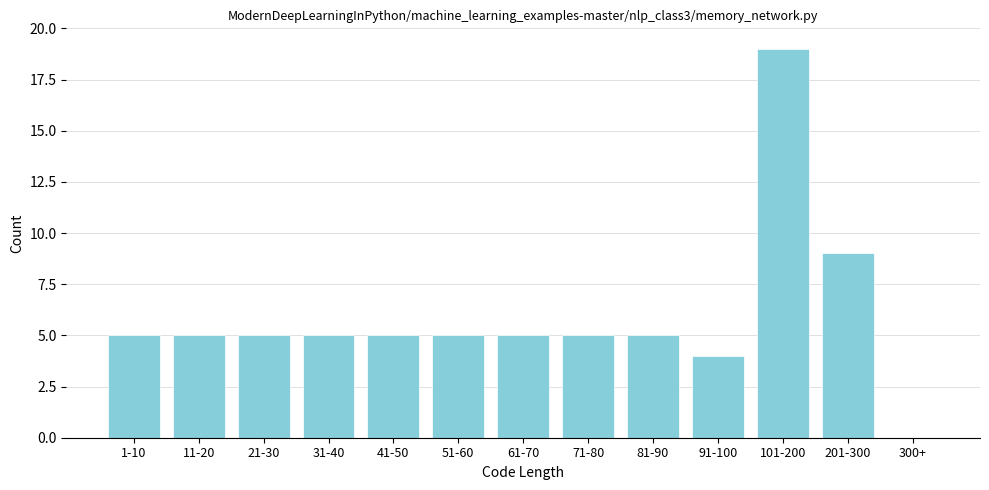

Reading right to left, list all the values displayed in this chart.

300+=0	201-300=9	101-200=19	91-100=4	81-90=5	71-80=5	61-70=5	51-60=5	41-50=5	31-40=5	21-30=5	11-20=5	1-10=5